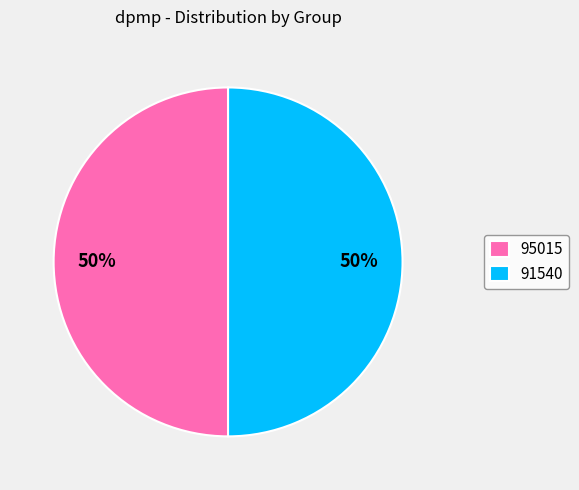

Count the number of slices in the pie.

2